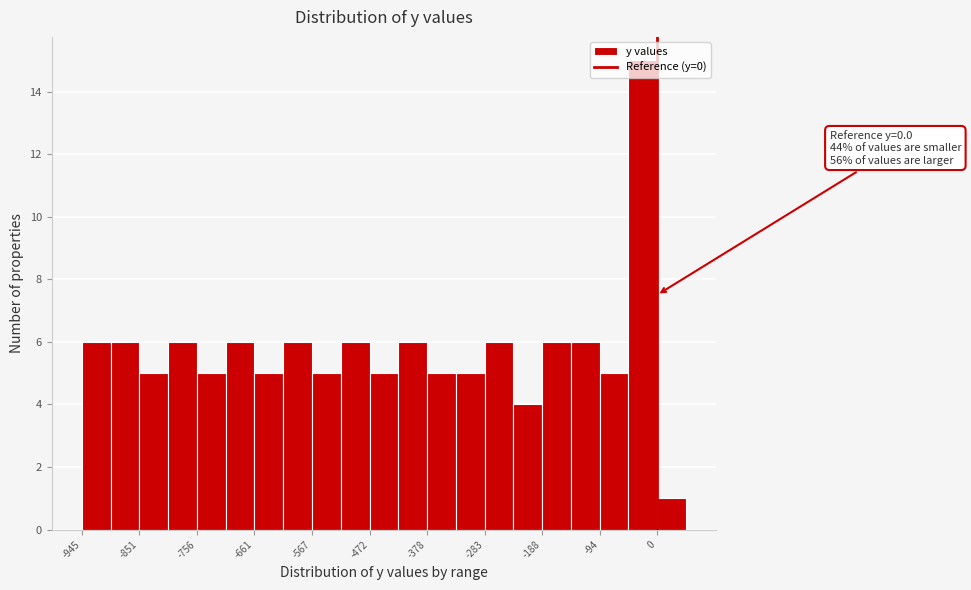

Which range on the x-axis has the tallest bar?

-50 to 0